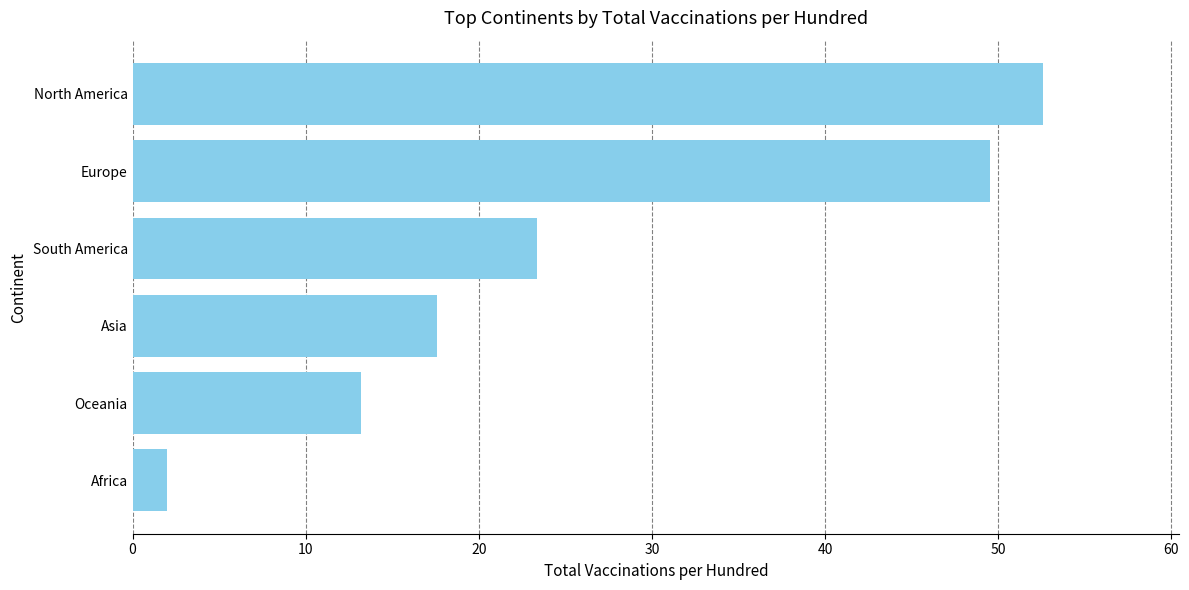

The chart shows a value of 13.2 at Oceania. True or false?

True